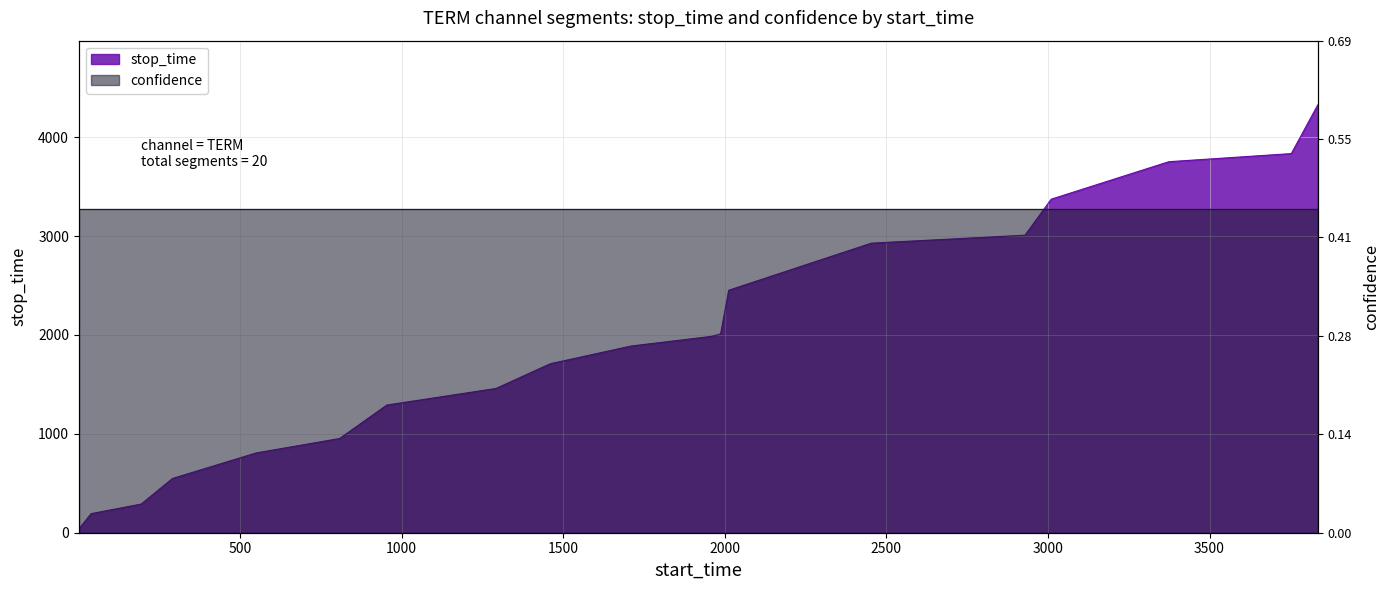

Reading left to right, what are all the values shown in this chart?

1=38	39=193	194=290	291=549	550=807	808=953	954=1291	1292=1459	1460=1709	1710=1888	1889=1958	1959=1986	1987=2011	2012=2452	2453=2928	2929=3009	3010=3373	3374=3752	3753=3834	3835=4327